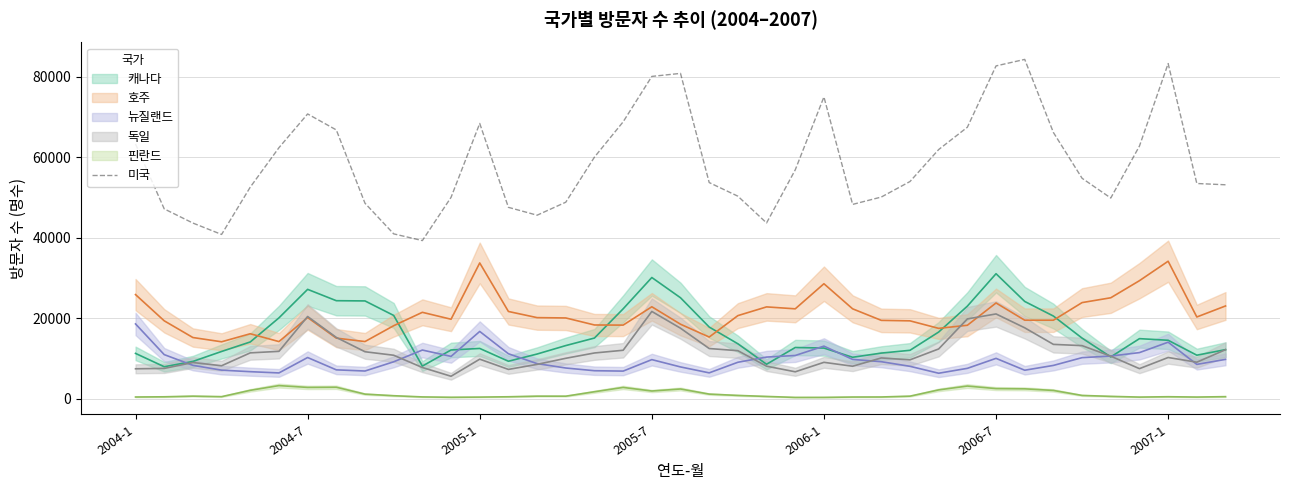

What is the minimum value for 미국?

39303